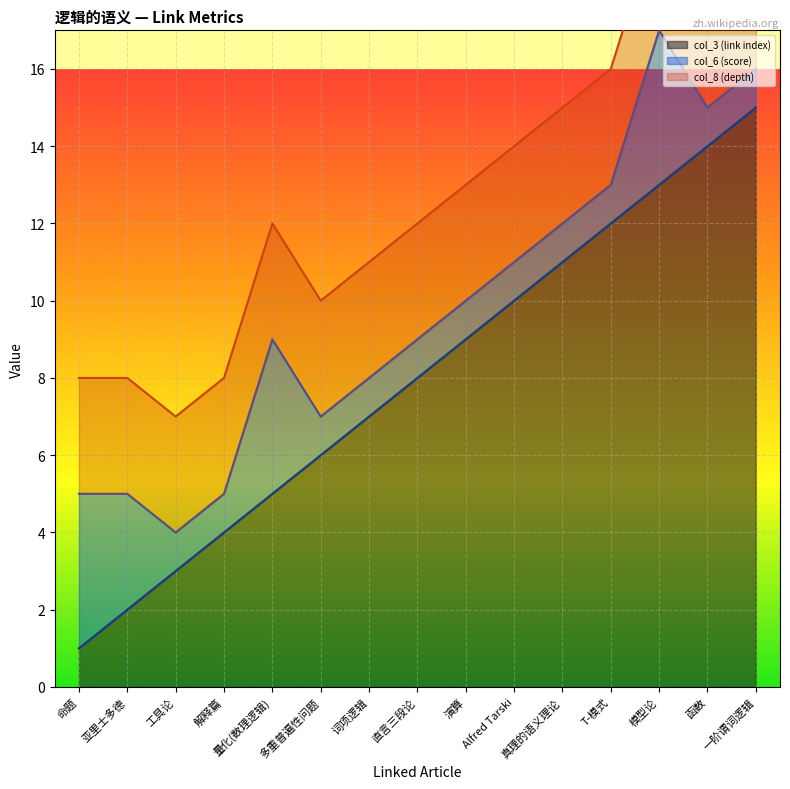

True or false: col_6 (score) has more than 1 interior local peaks.

True